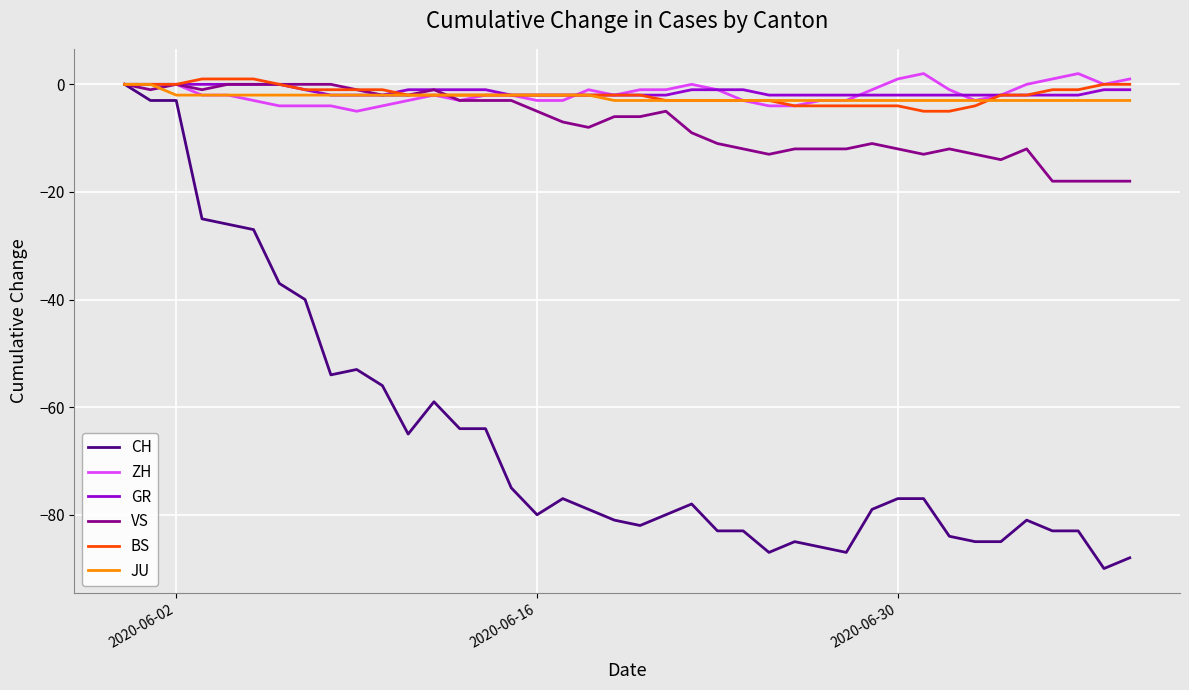

What are all the series names shown in the legend?

CH, ZH, GR, VS, BS, JU